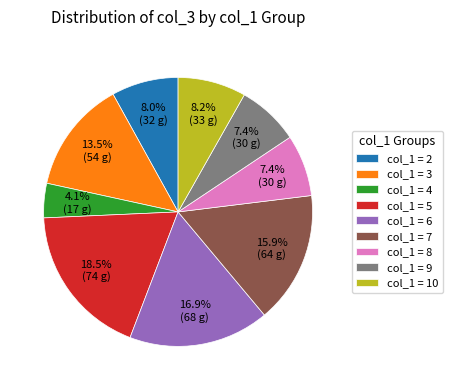

How many slices are in this pie chart?

9